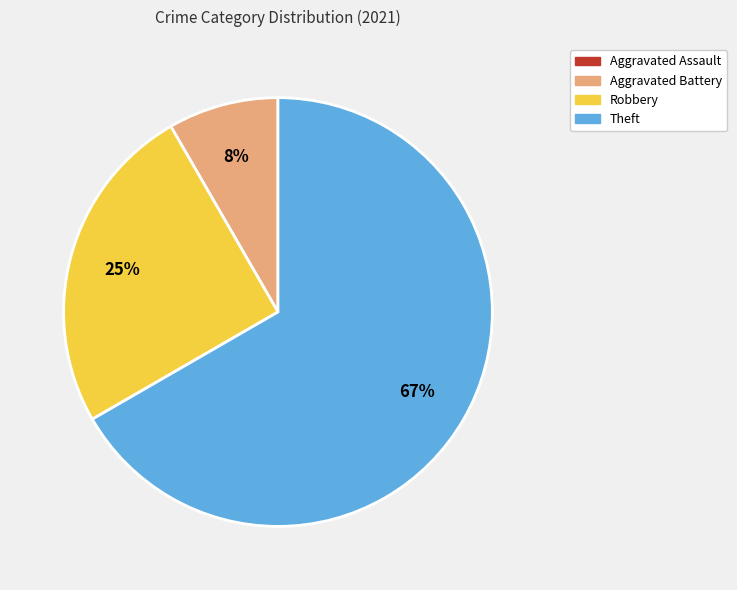

To the nearest percent, what is the average slice percentage?

25%